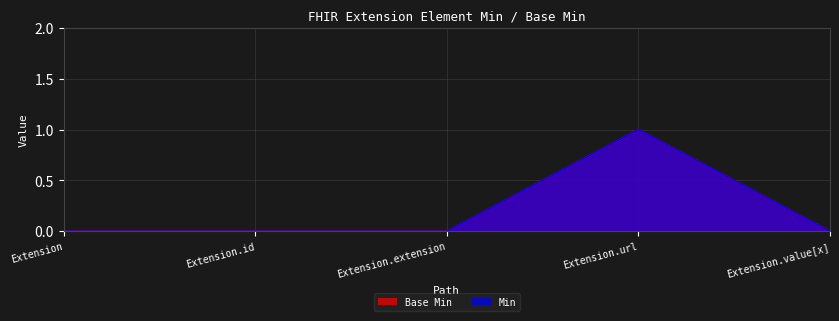

Where is Min nearest to the value 0?

Extension